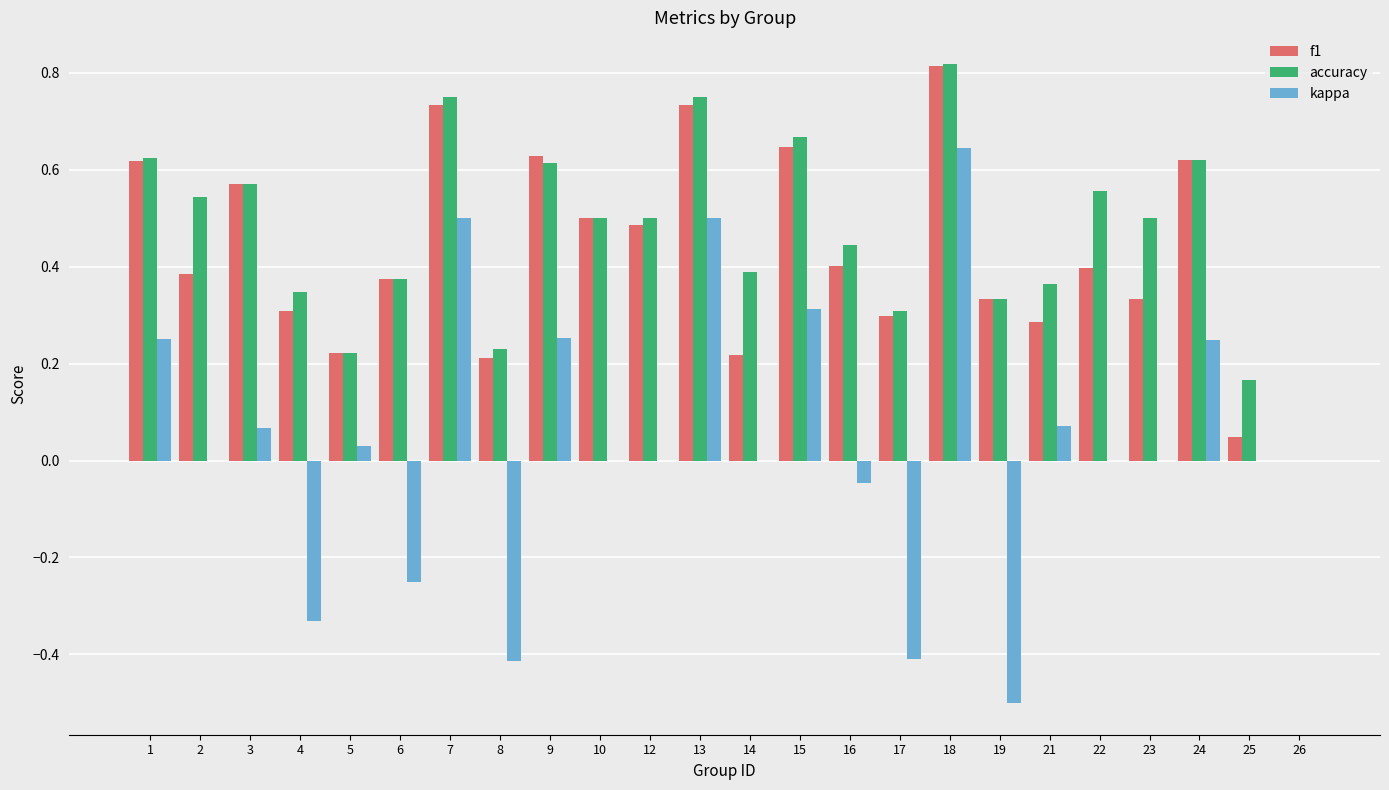

Is it true that accuracy equals 0.3 at 19?

True